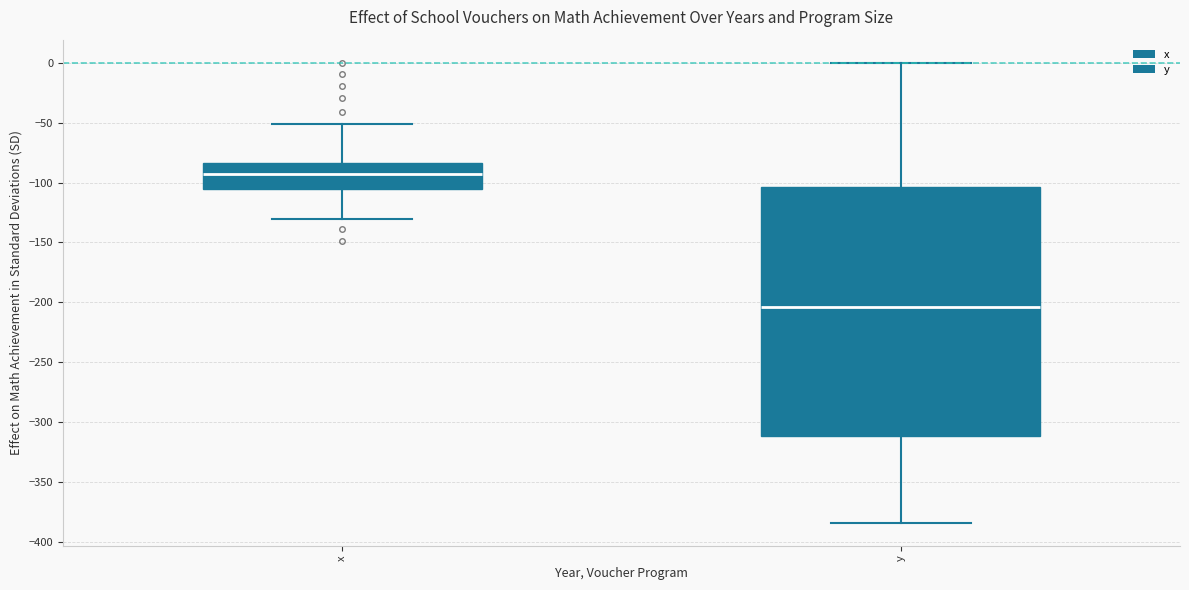

Reading left to right, transcribe this box plot: for each box, give where its median line is, the range the box spans, and where its two whiskers end, as read against the y-axis. The values are not printed on the chart, so give them approximately, as read against the axis.

x: median -90, box -105 to -85, whiskers -130 to -50
y: median -205, box -310 to -105, whiskers -385 to 0